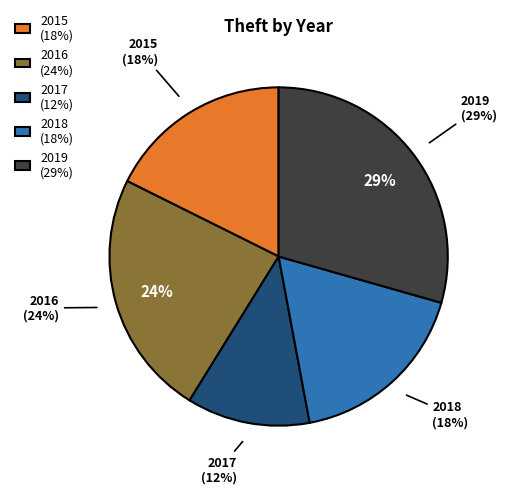

True or false: 2016 accounts for 35% of the total.

False